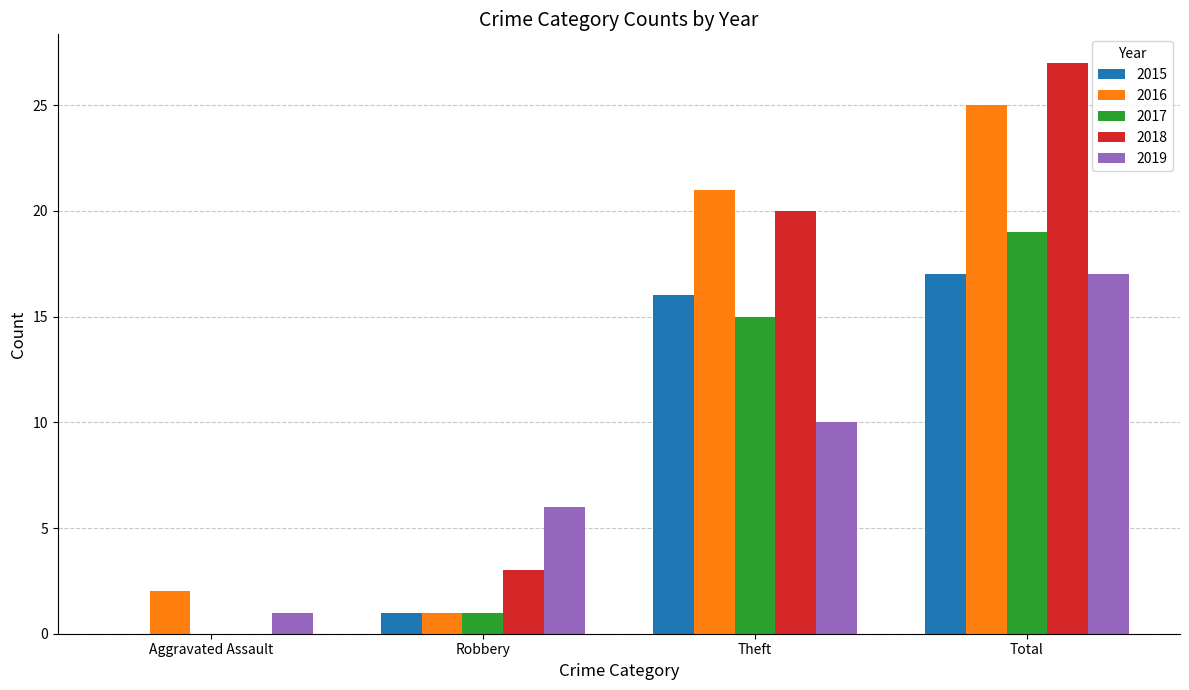

Is it true that 2019 equals 6 at Robbery?

True